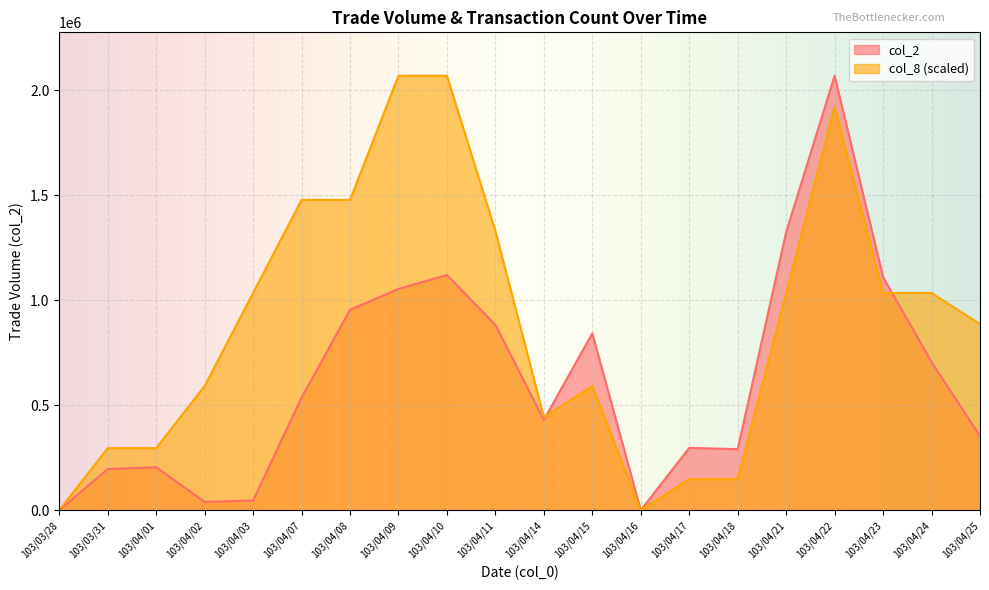

What is the label of the 14th point from the right?

103/04/08